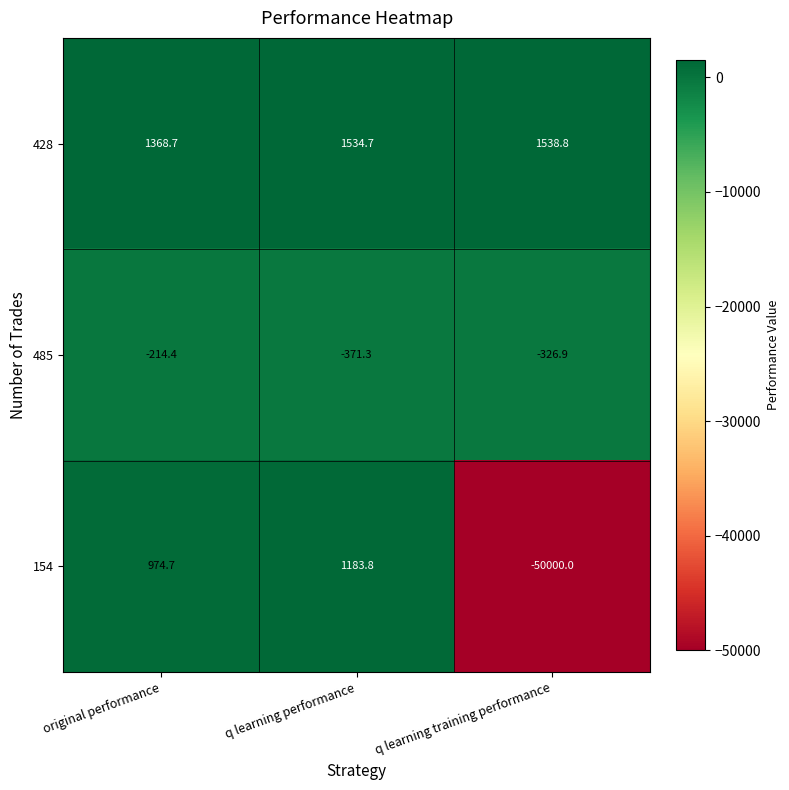

Which series has the largest range (max minus min)?

154